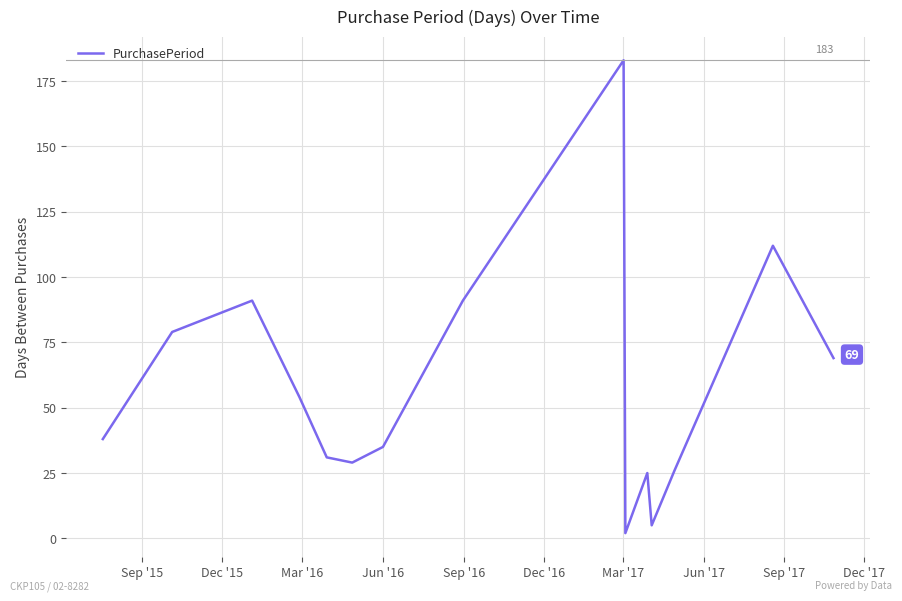

What is the greatest value displayed?

183